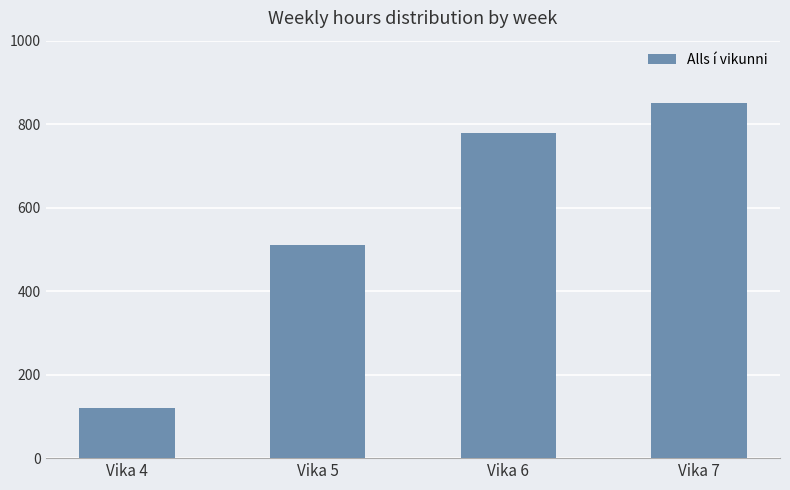

What is the average value?

565